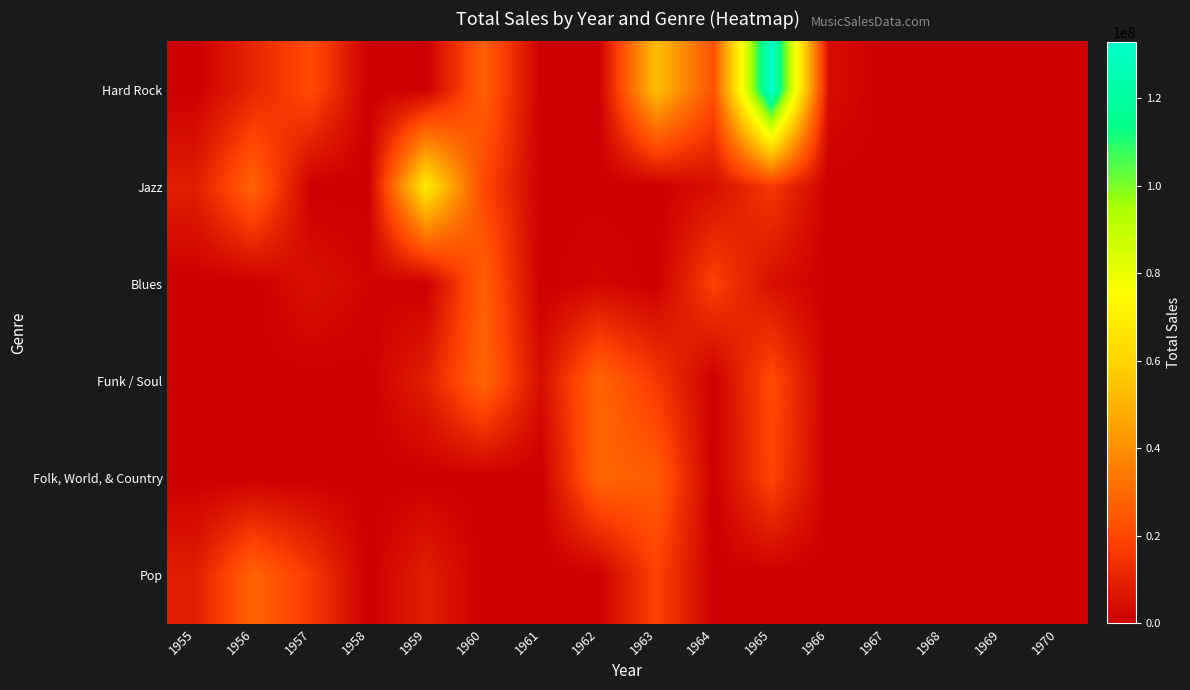

At how many categories does at least one series exceed 78836768?

1